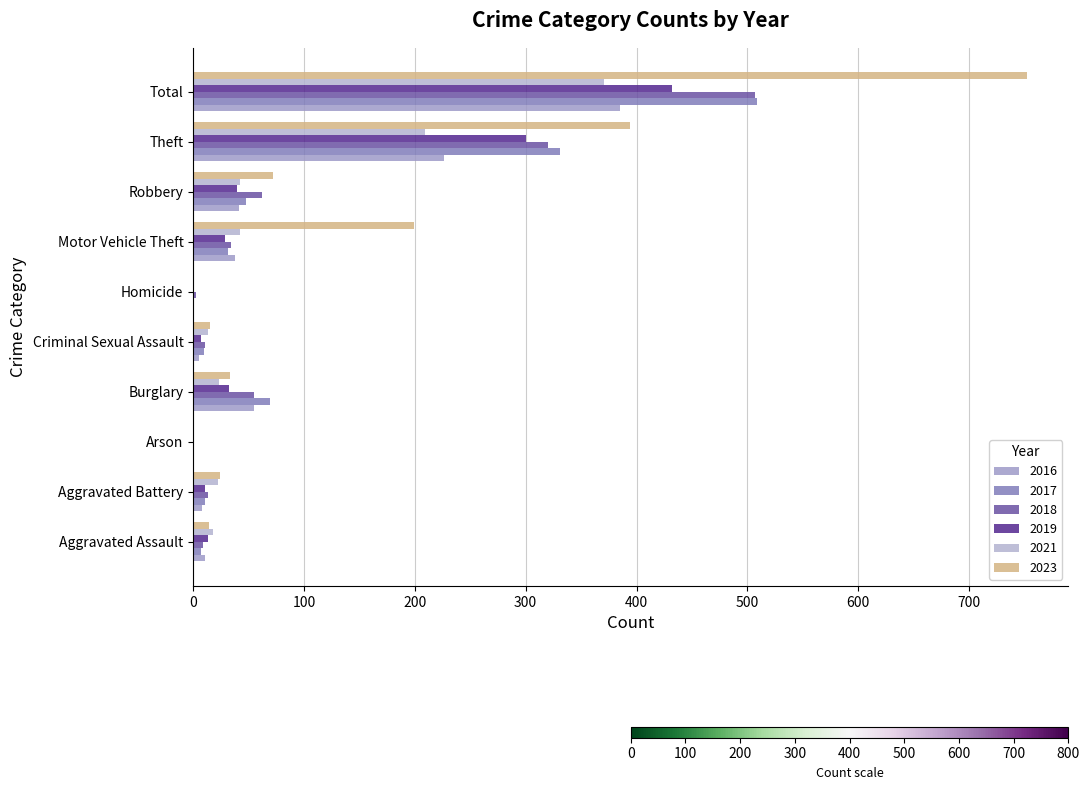

Count the number of categories in the chart.

10